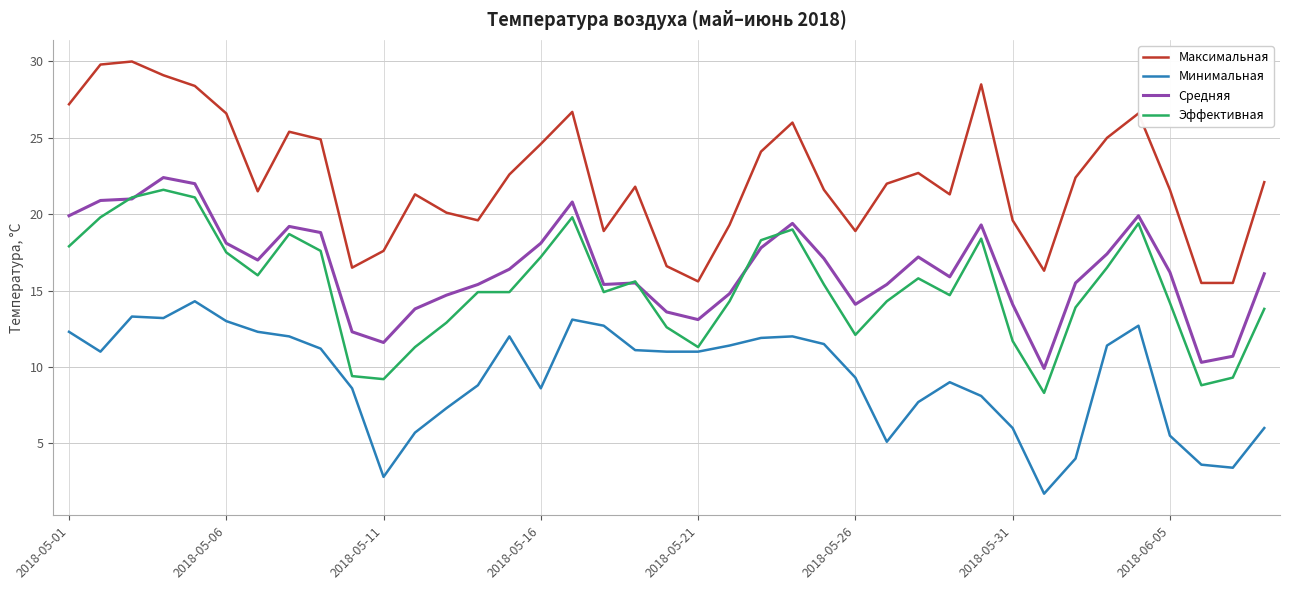

Which series has the largest total across all categories?

Максимальная